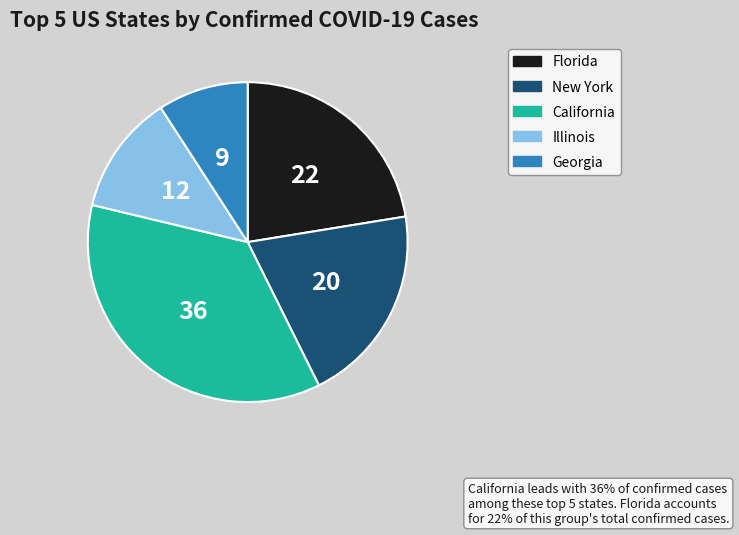

Does Illinois account for over 50% of the chart?

No